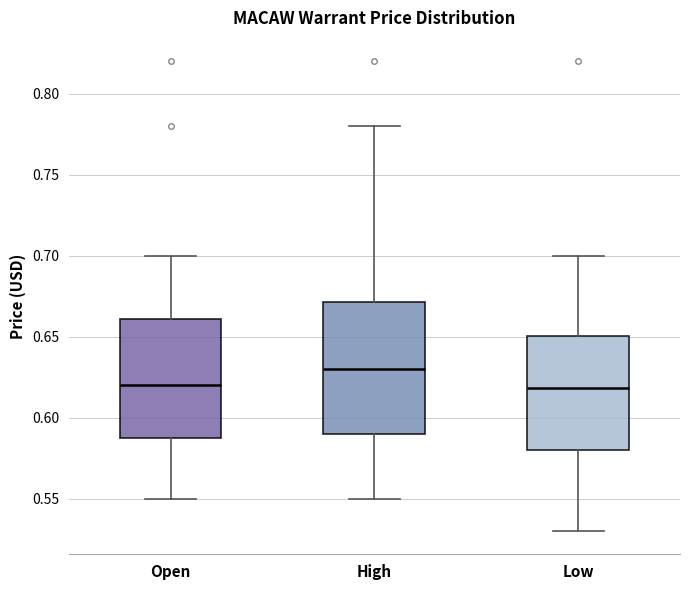

Reading left to right, read every box against the y-axis: the position of its median line, the range the box covers, and the ends of its whiskers. The values are not printed on the chart, so give them approximately, as read against the axis.

Open: median 0.620, box 0.585 to 0.660, whiskers 0.550 to 0.700
High: median 0.630, box 0.590 to 0.670, whiskers 0.550 to 0.780
Low: median 0.620, box 0.580 to 0.650, whiskers 0.530 to 0.700